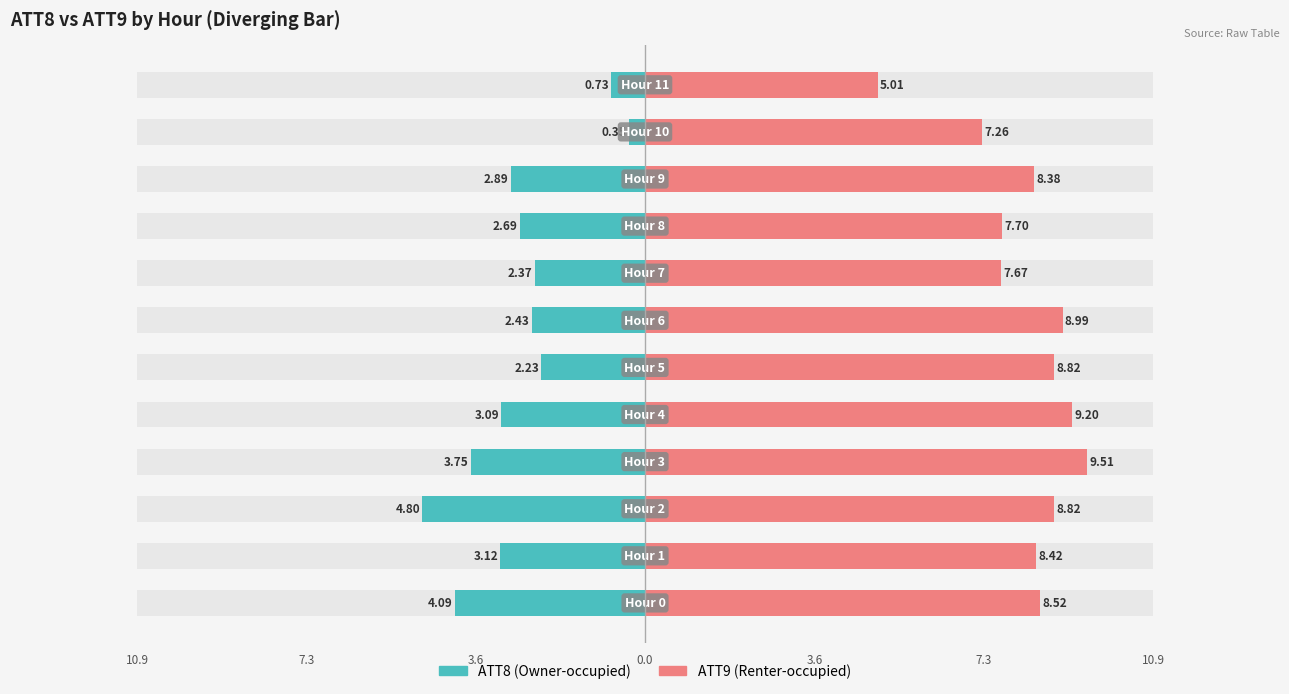

Reading right to left, transcribe all the data shown in this chart.

ATT8 (Owner-occupied): -0.7	-0.3	-2.9	-2.7	-2.4	-2.4	-2.2	-3.1	-3.8	-4.8	-3.1	-4.1
ATT9 (Renter-occupied): 5.0	7.3	8.4	7.7	7.7	9.0	8.8	9.2	9.5	8.8	8.4	8.5